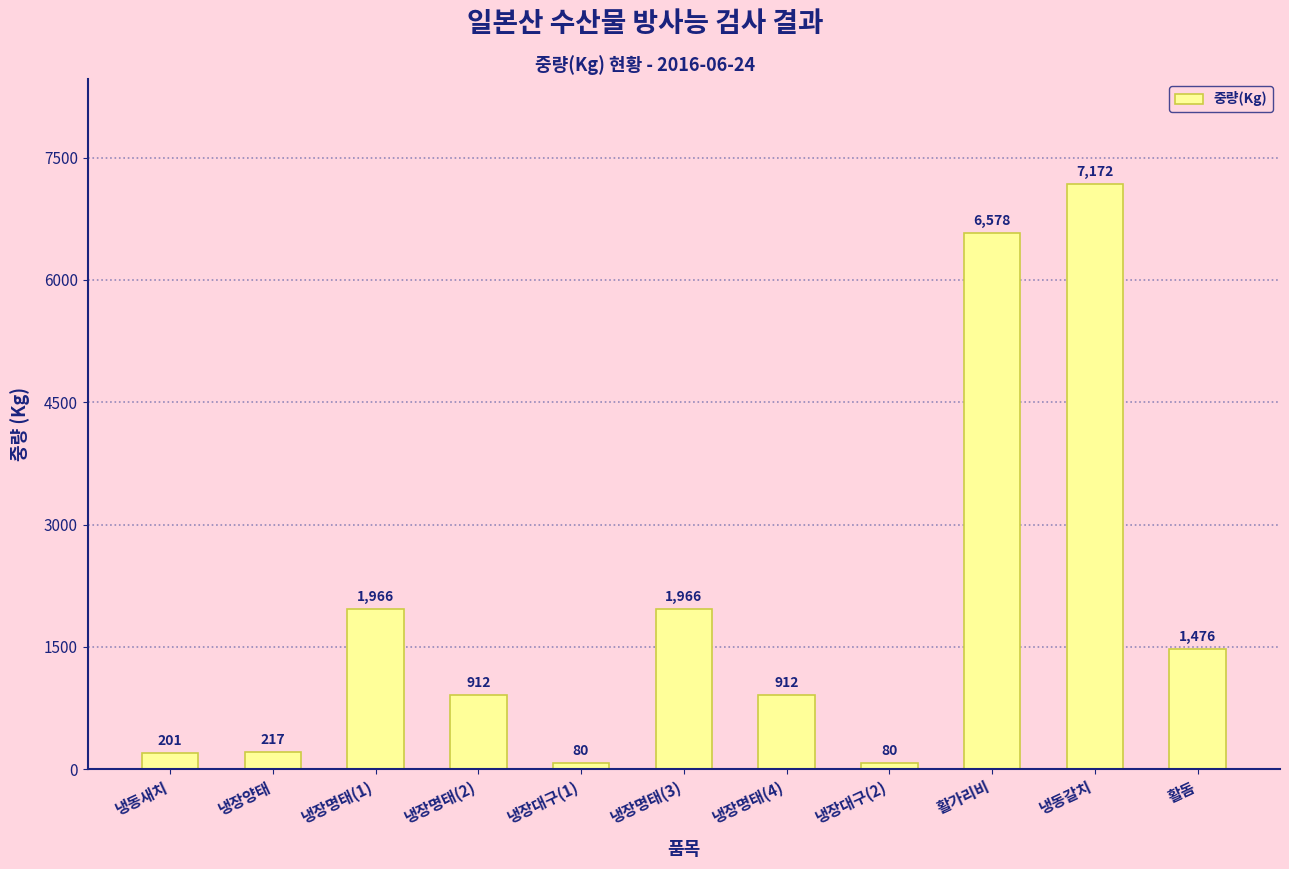

Reading right to left, transcribe all the data shown in this chart.

활돔=1476	냉동갈치=7172	활가리비=6578	냉장대구(2)=80	냉장명태(4)=912	냉장명태(3)=1966	냉장대구(1)=80	냉장명태(2)=912	냉장명태(1)=1966	냉장양태=217	냉동새치=201